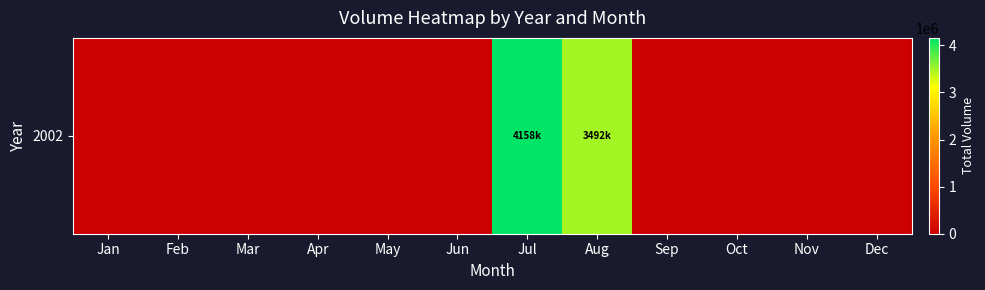

Reading right to left, list all the values displayed in this chart.

0	0	0	0	3492318	4158834	0	0	0	0	0	0